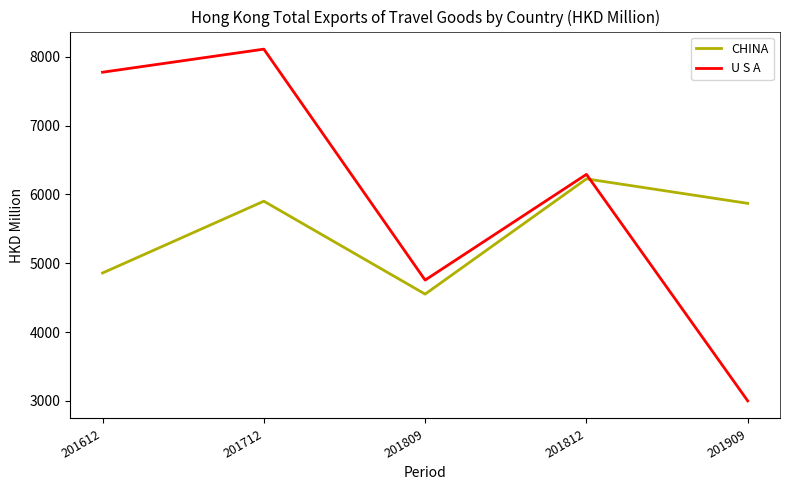

How many lines are shown in the chart?

2